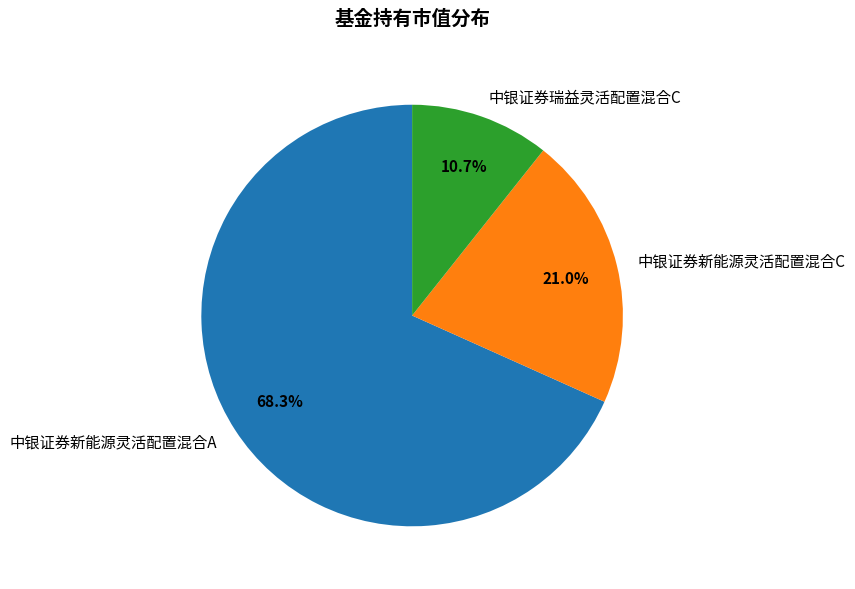

Is it true that 中银证券新能源灵活配置混合A is 60% of the pie?

False